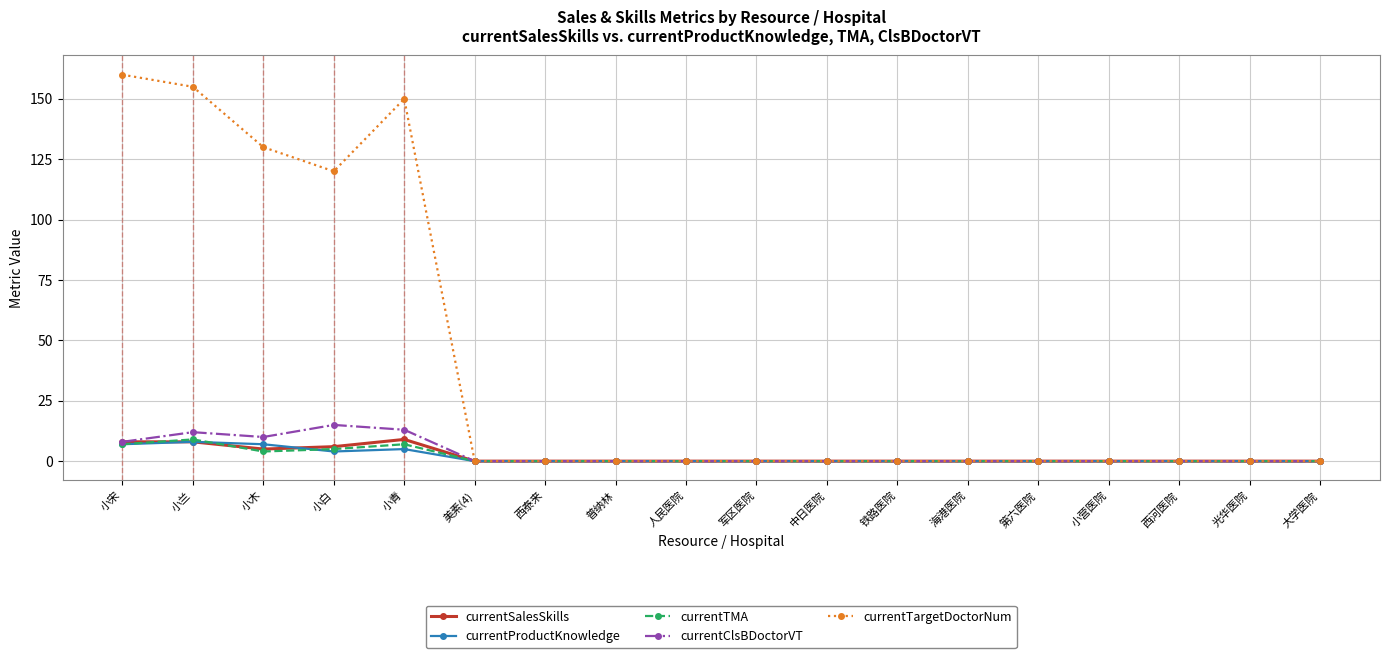

Count the number of categories in the chart.

18